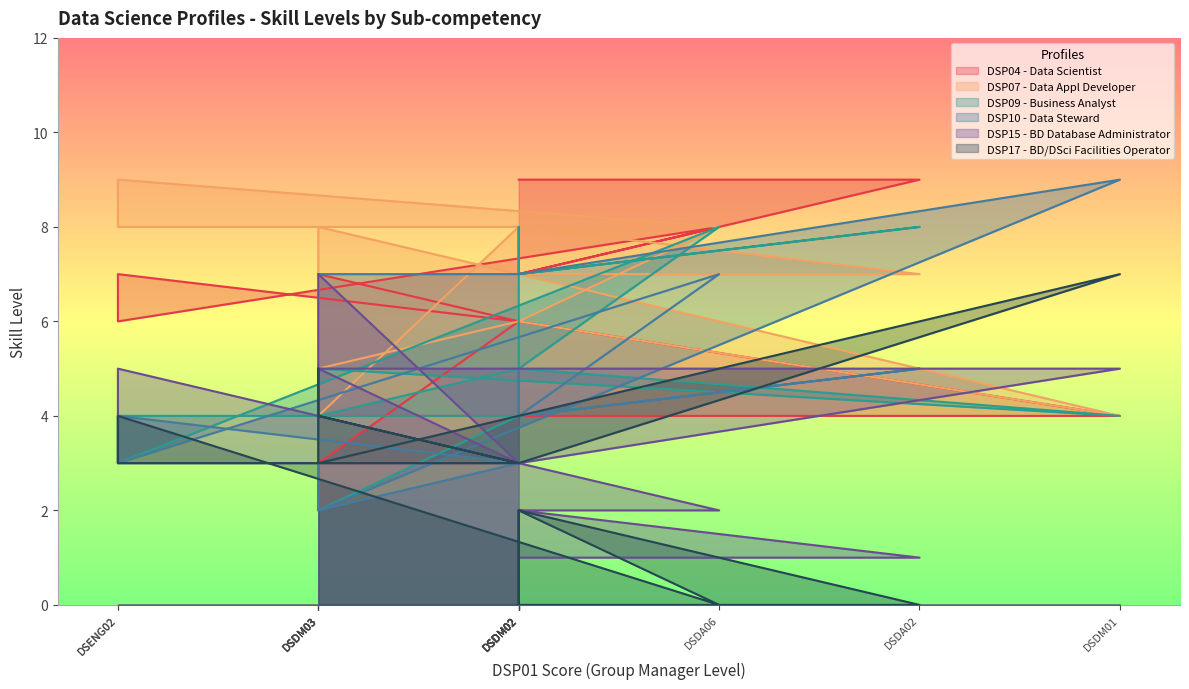

How many lines are shown in the chart?

6